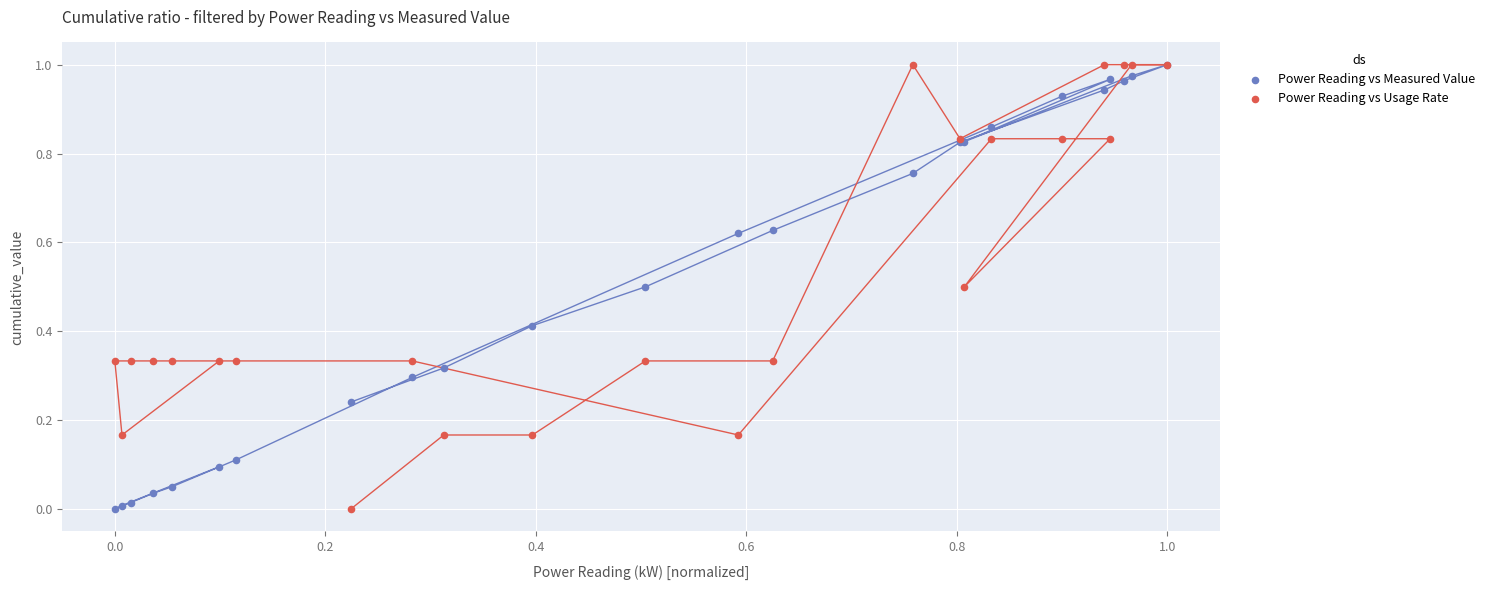

What are all the series names shown in the legend?

Power Reading vs Measured Value, Power Reading vs Usage Rate